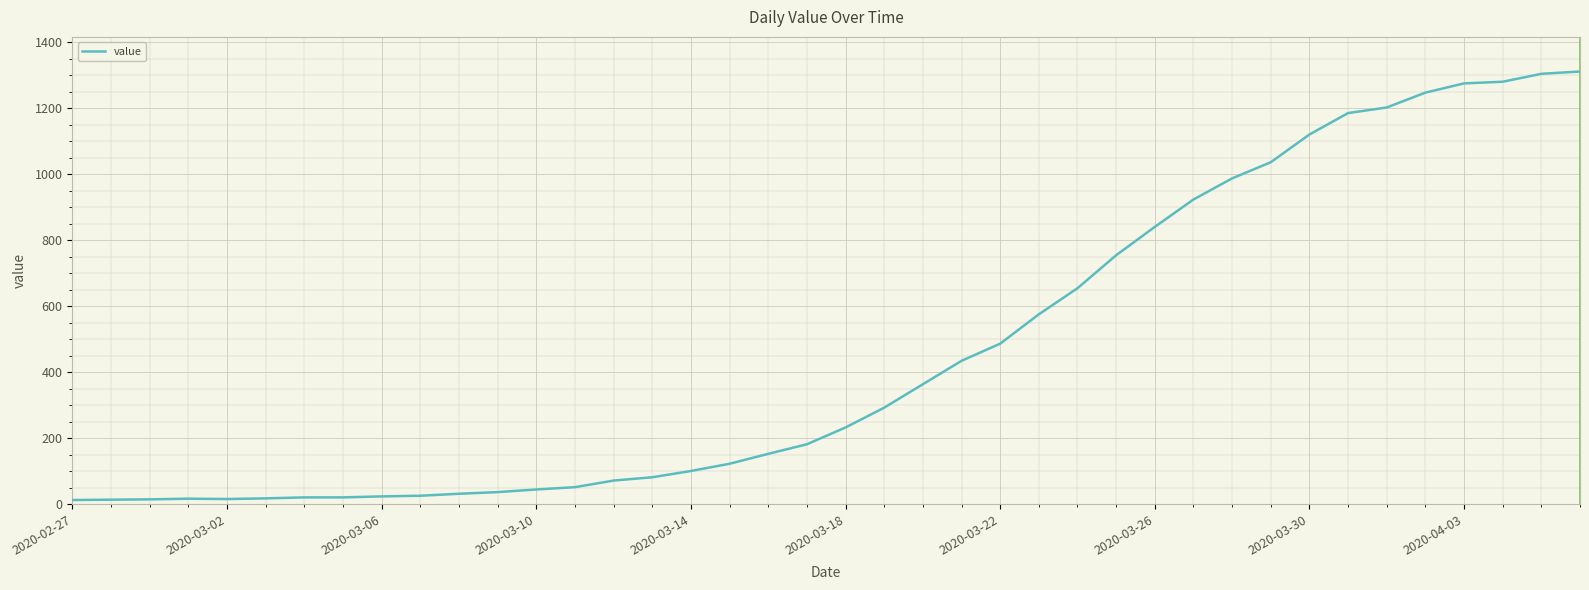

What is the difference between the maximum and minimum values?

1299